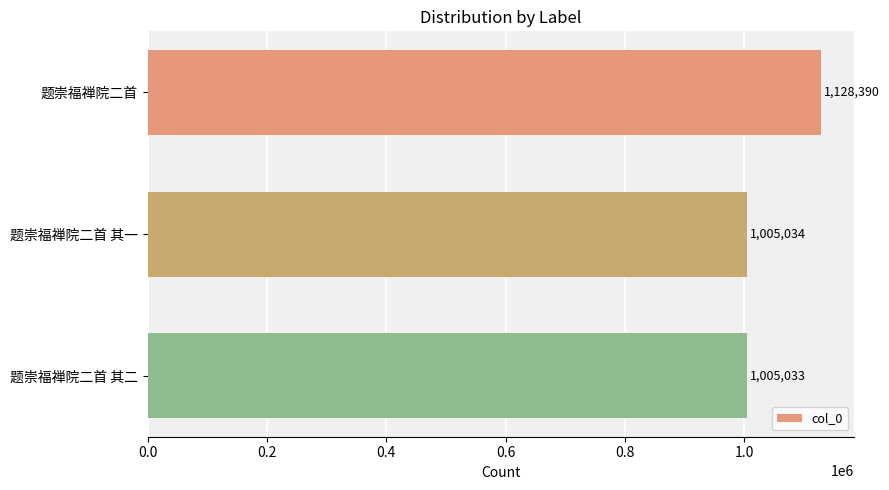

Rank the categories by value from lowest to highest.

题崇福禅院二首 其二, 题崇福禅院二首 其一, 题崇福禅院二首